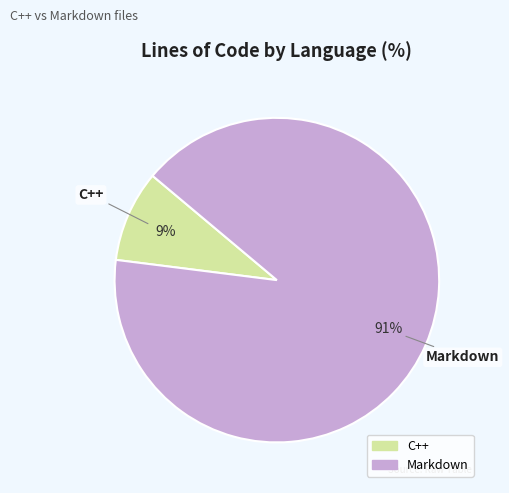

Do Markdown and C++ together represent more than half of the pie?

Yes